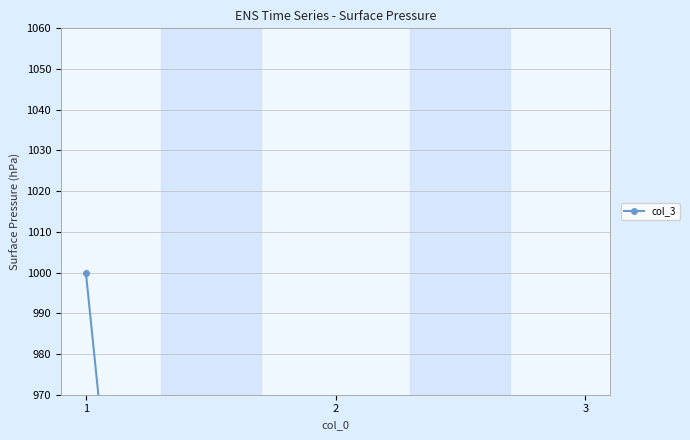

Rank the categories by value from lowest to highest.

3, 2, 1